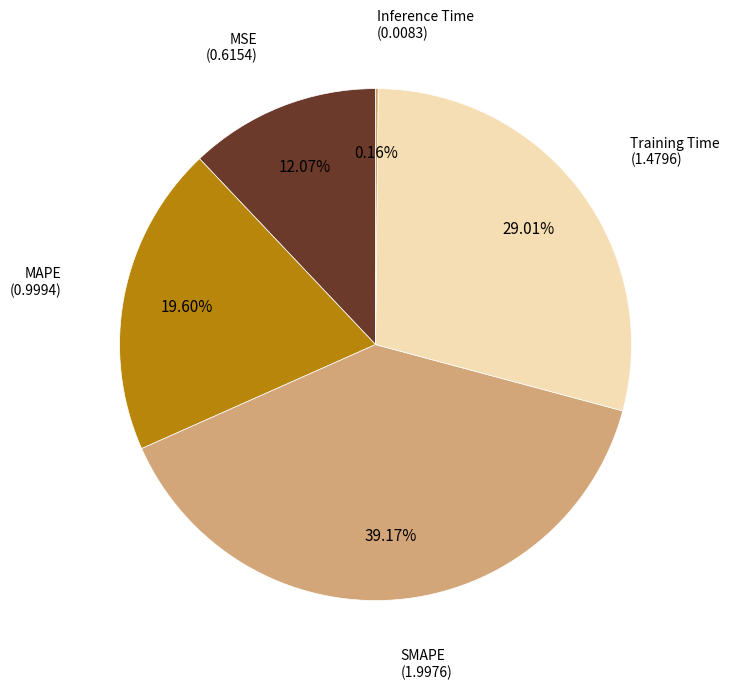

How many segments does this pie chart have?

5